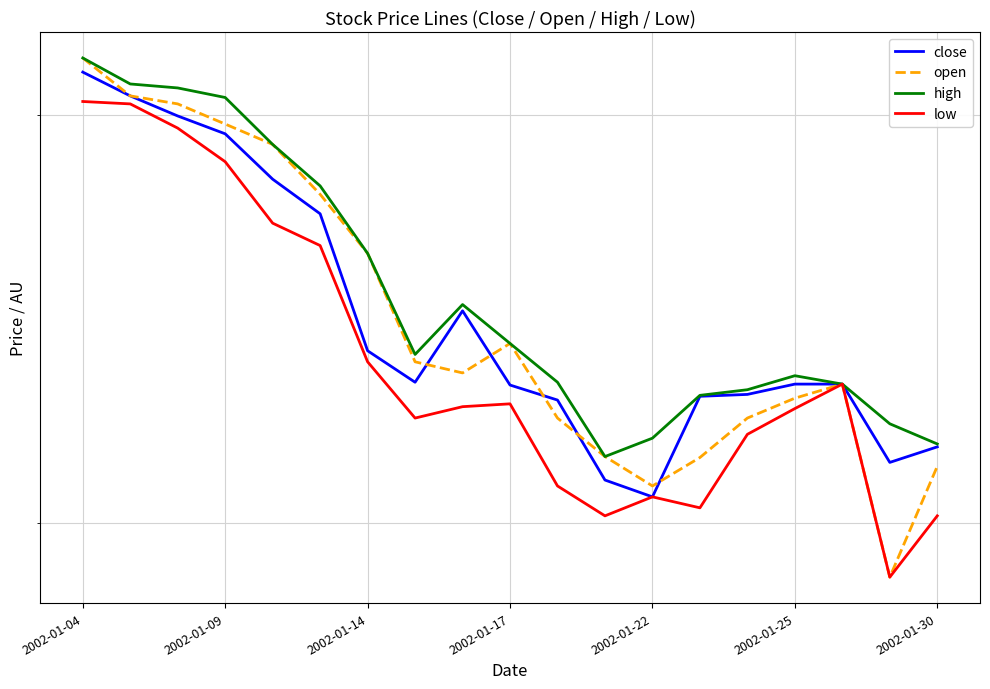

Is it true that open equals 2.3 at 2002-01-25?

False